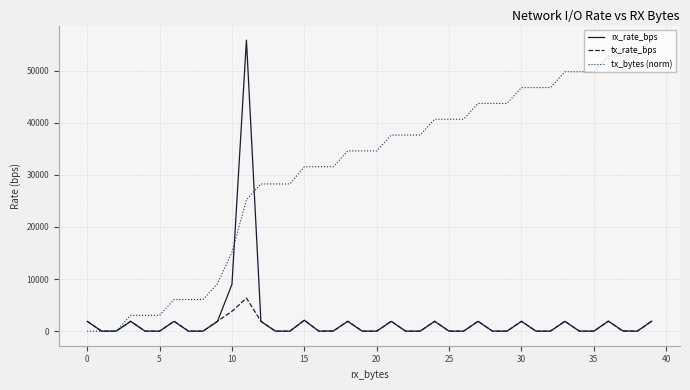

What is the highest value of the tx_rate_bps series?

6354.0